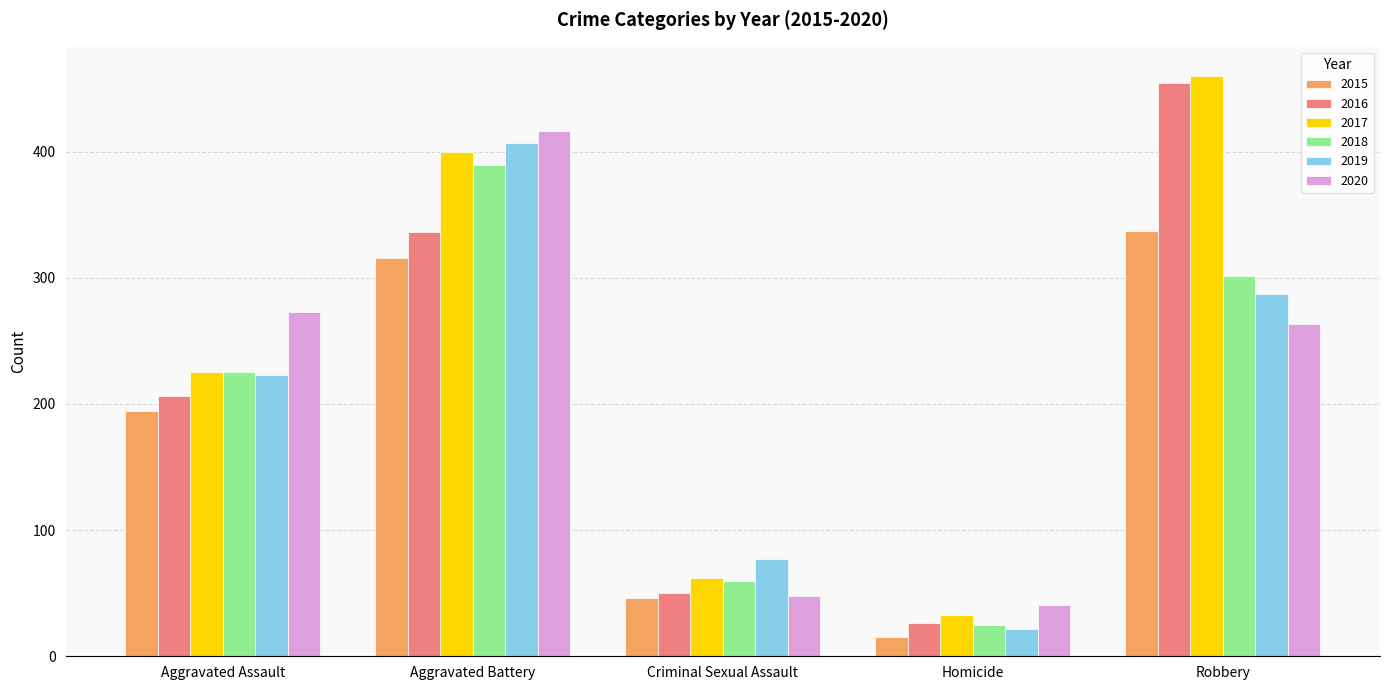

At which category is the sum across all series the highest?

Aggravated Battery